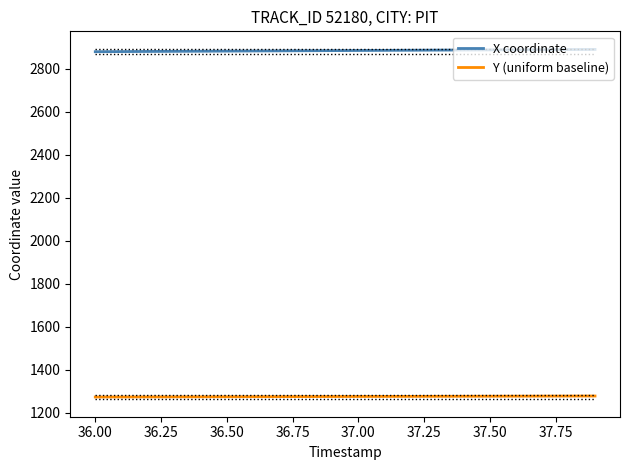

True or false: Y (uniform baseline) and X coordinate cross at least once.

False